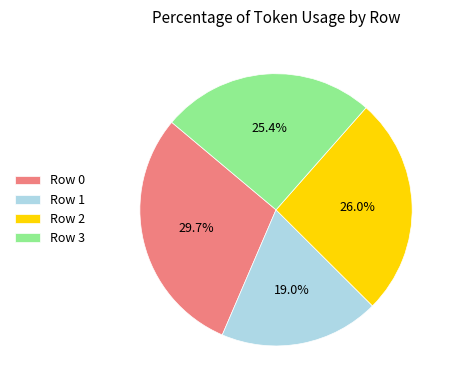

Is it true that Row 0 is 36% of the pie?

False